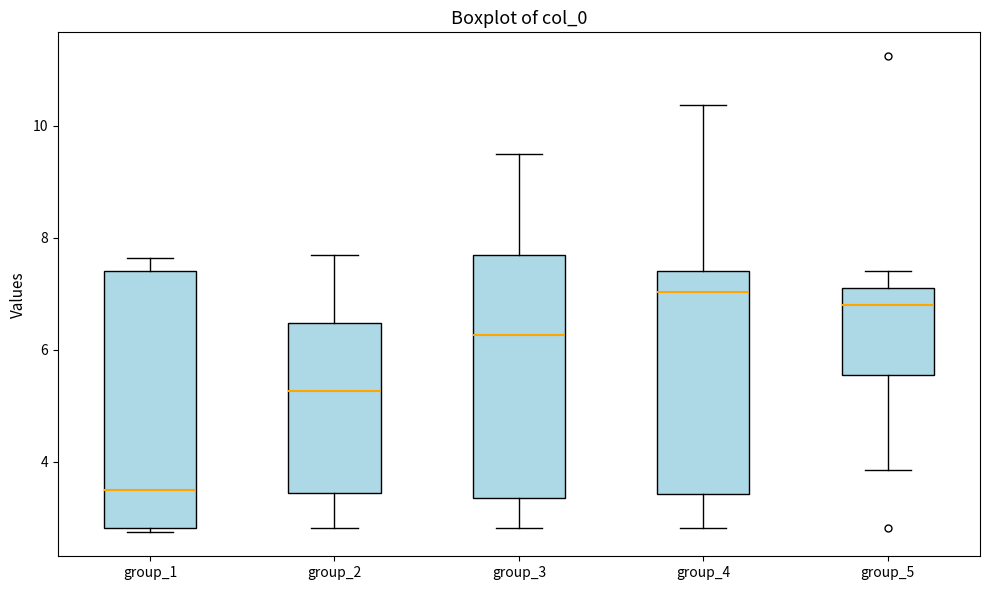

Reading left to right, transcribe this box plot: for each box, give where its median line is, the range the box spans, and where its two whiskers end, as read against the y-axis. The values are not printed on the chart, so give them approximately, as read against the axis.

group_1: median 3.4, box 2.8 to 7.4, whiskers 2.8 (just below the box's lower edge) to 7.6
group_2: median 5.2, box 3.4 to 6.4, whiskers 2.8 to 7.8
group_3: median 6.2, box 3.4 to 7.8, whiskers 2.8 to 9.6
group_4: median 7.0, box 3.4 to 7.4, whiskers 2.8 to 10.4
group_5: median 6.8, box 5.6 to 7.0, whiskers 3.8 to 7.4